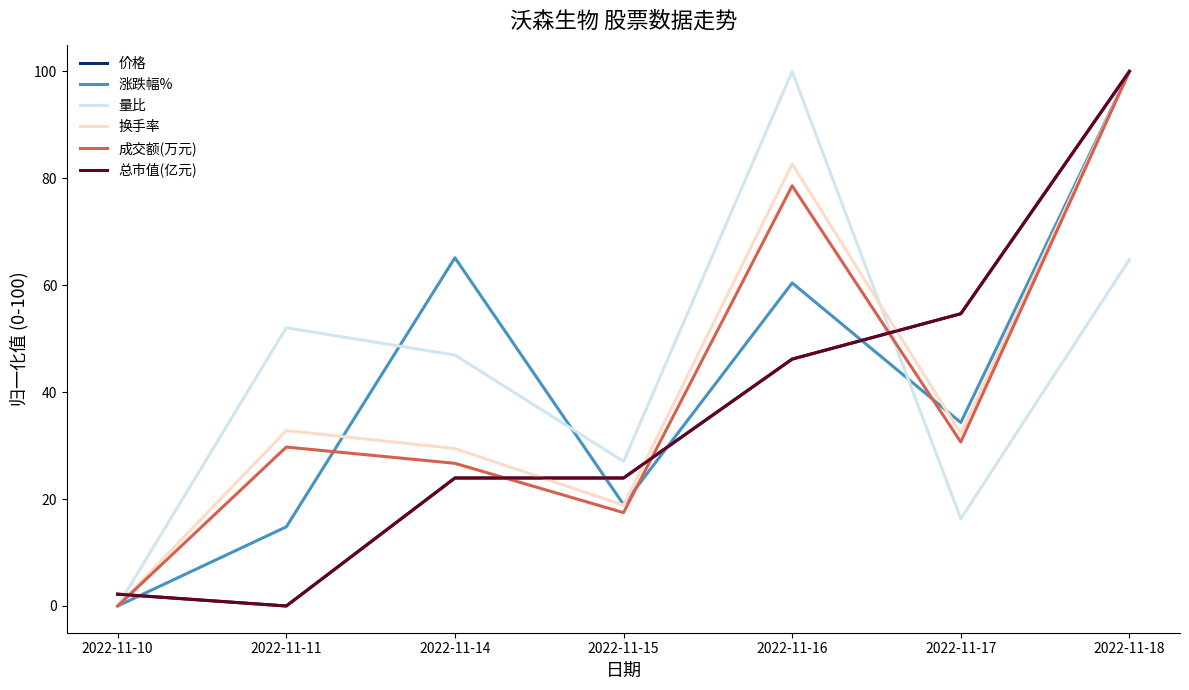

What is the sum of the 换手率 values at 2022-11-14 and 2022-11-11?

62.3